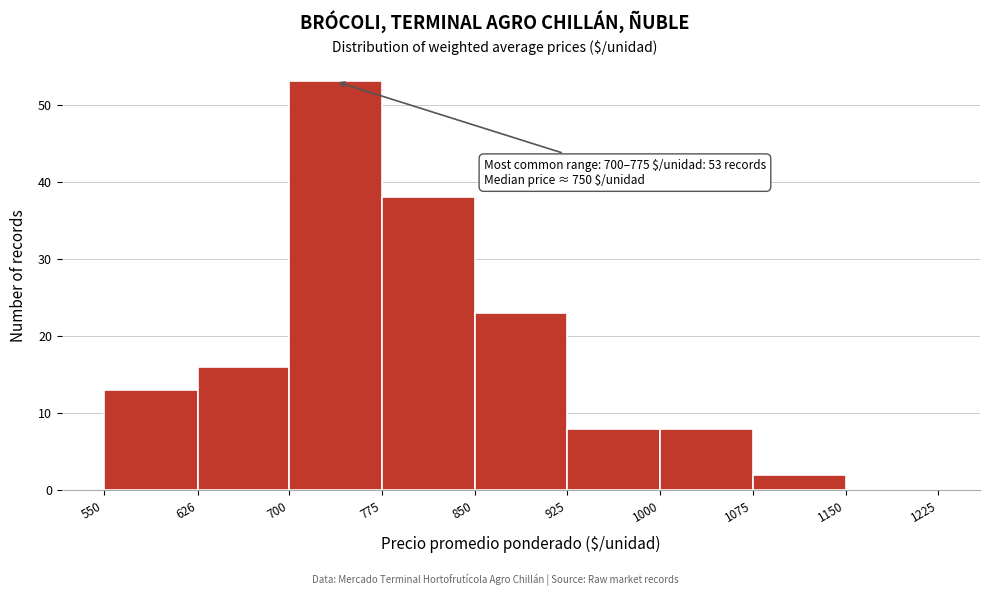

Which range on the x-axis has the tallest bar?

700 to 775